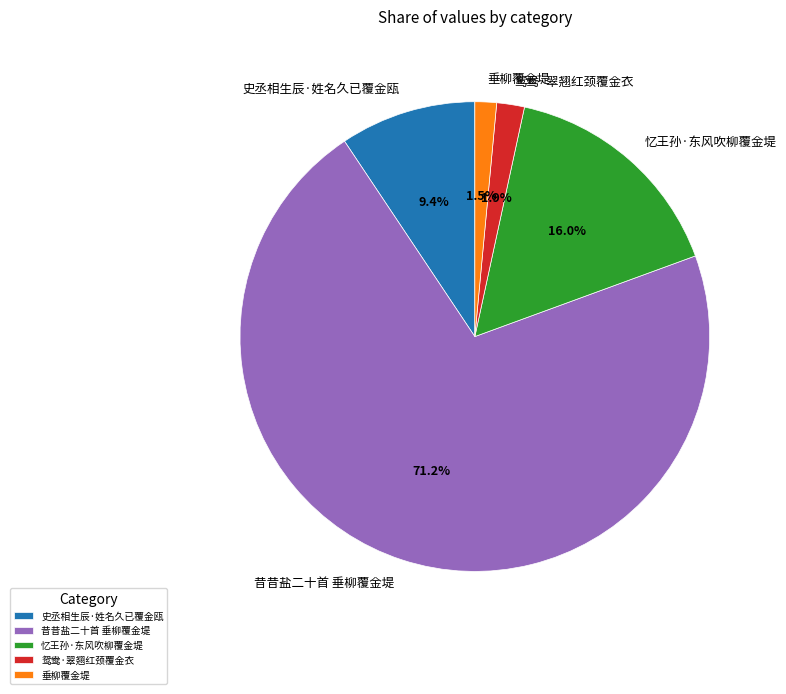

What percentage is NOT represented by 忆王孙·东风吹柳覆金堤?

84.0%